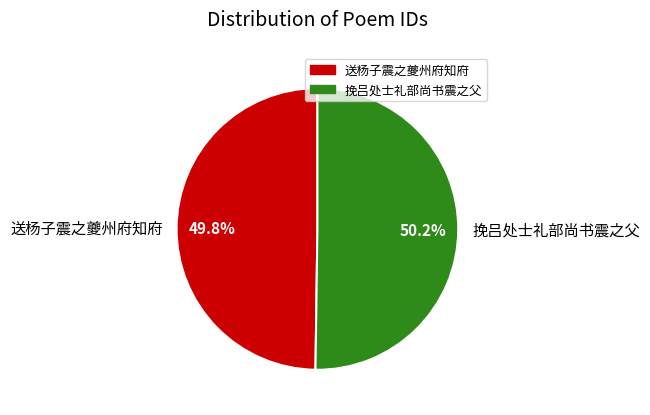

Combined, do 送杨子震之夔州府知府 and 挽吕处士礼部尚书震之父 account for over 50%?

Yes